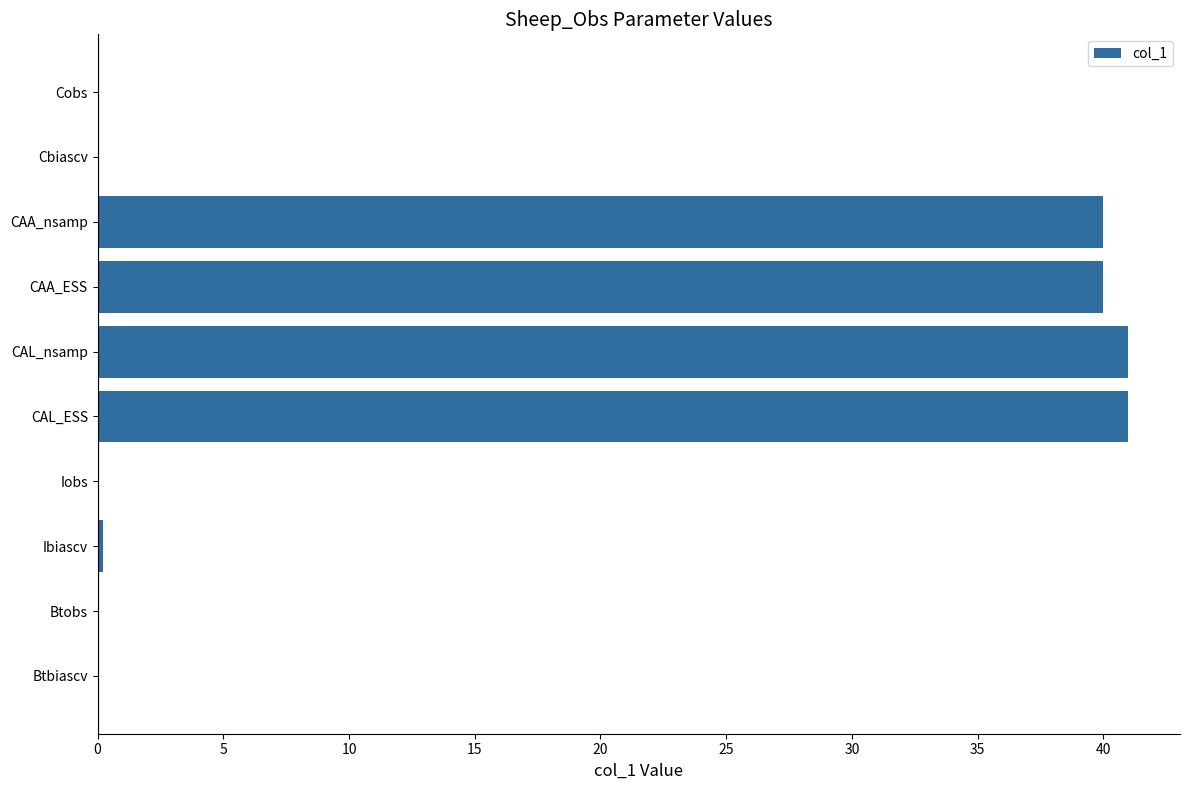

Which has a higher value, Btobs or CAA_ESS?

CAA_ESS